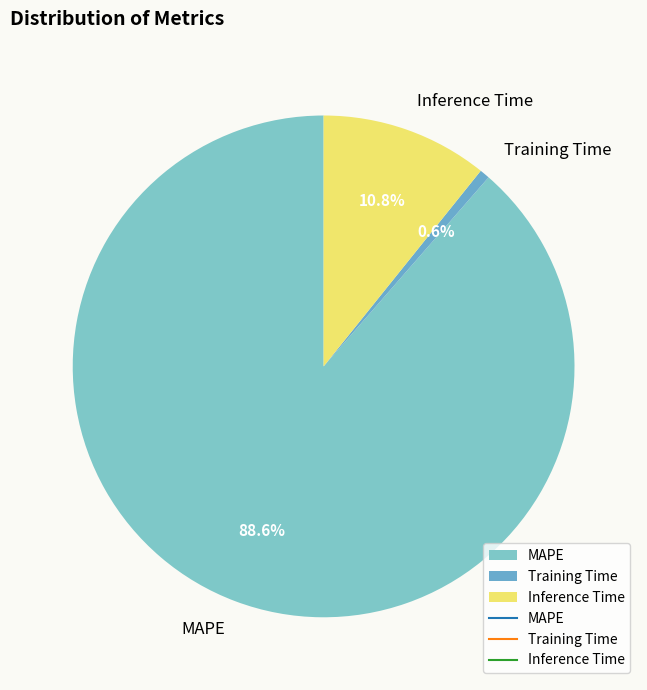

How many segments does this pie chart have?

3